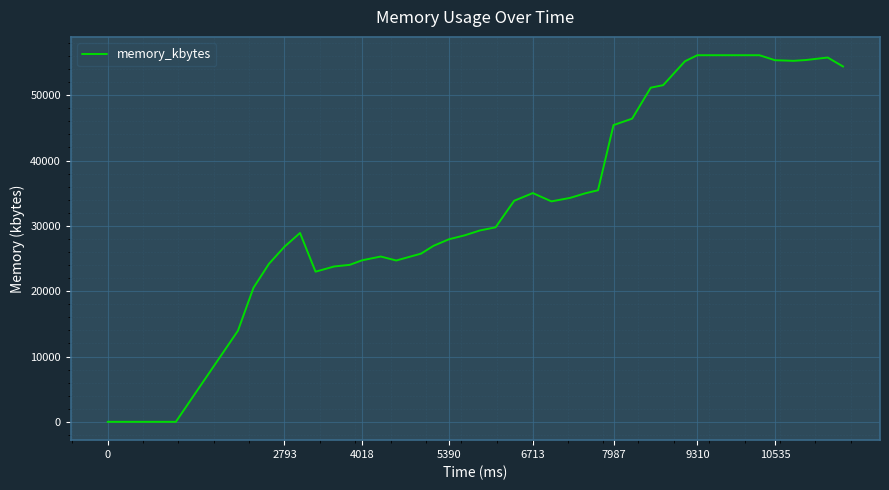

What is the difference between the maximum and minimum values?

56128